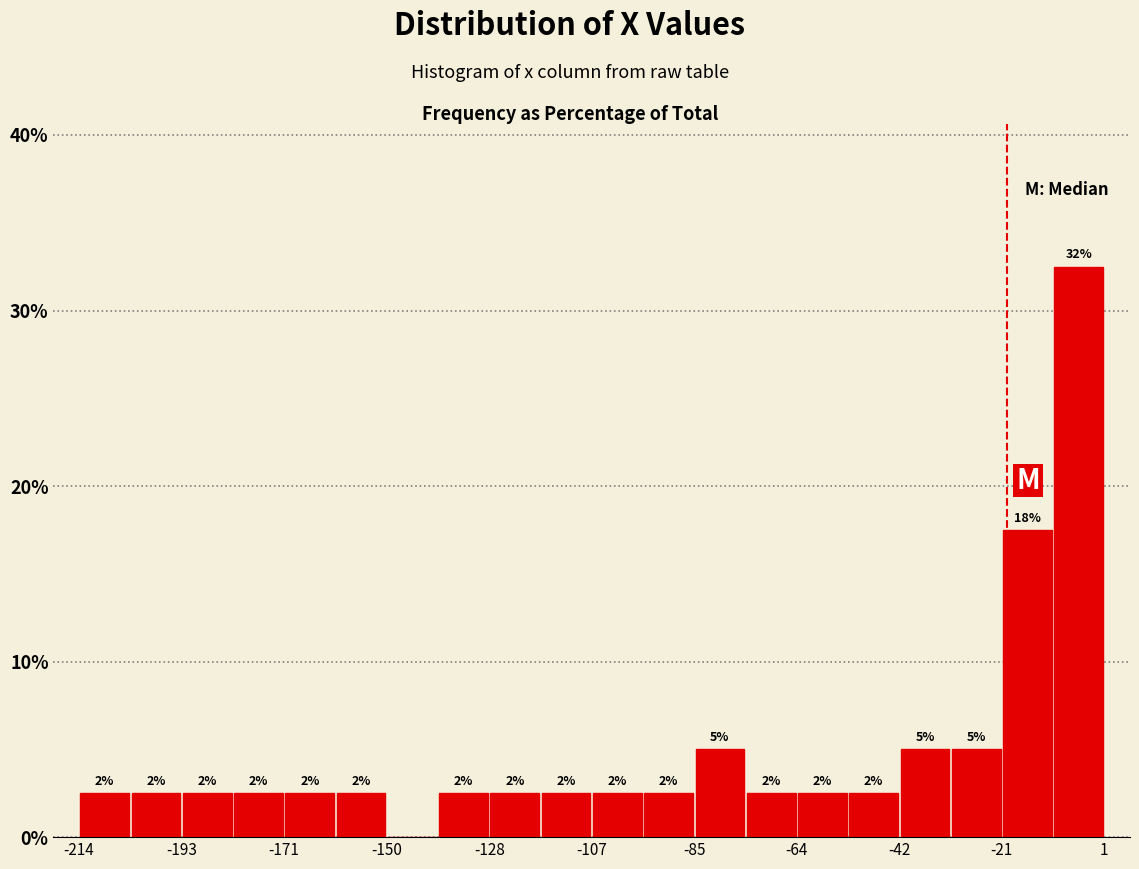

Around what value on the x-axis is the tallest bar? Give the approximate position of its centre, as read against the axis.

-5